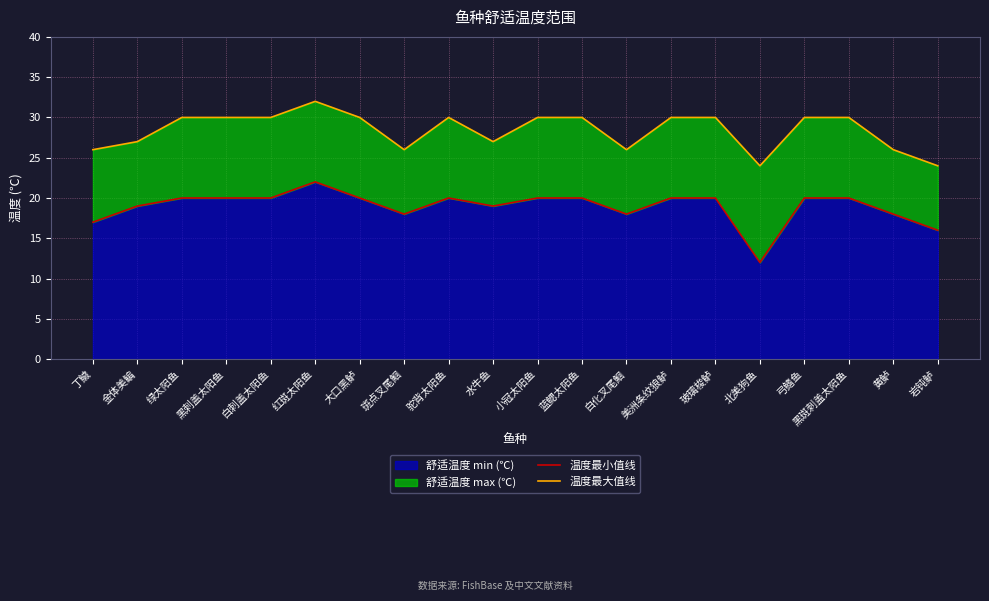

Between 丁鱥 and 黄鲈, which series saw the biggest shift?

温度最小值线